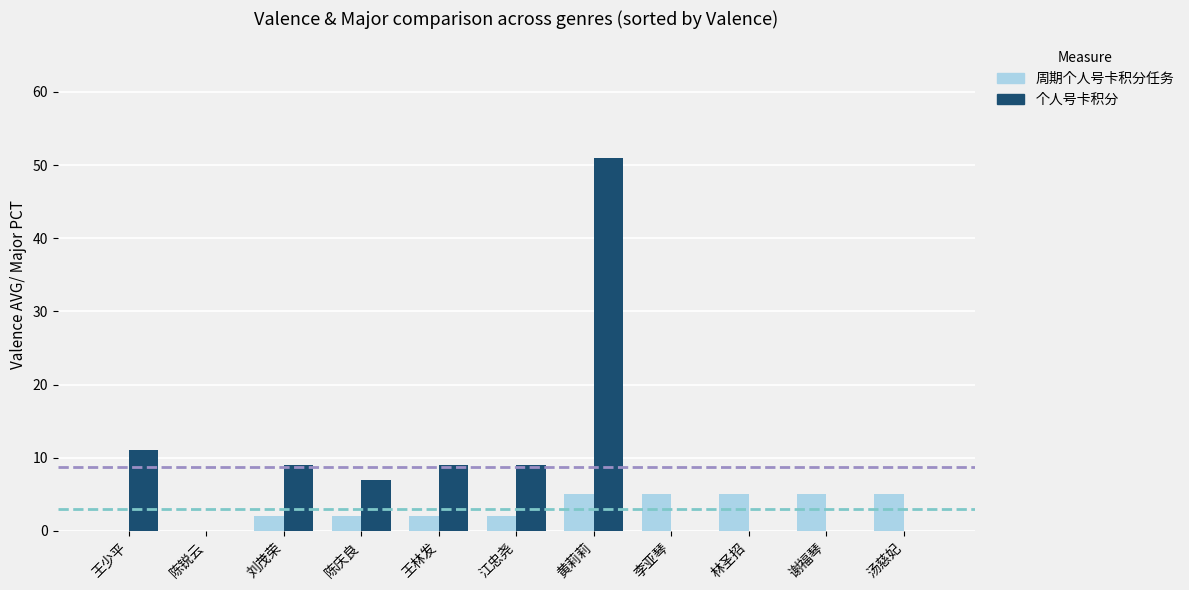

What are all the series names shown in the legend?

周期个人号卡积分任务, 个人号卡积分